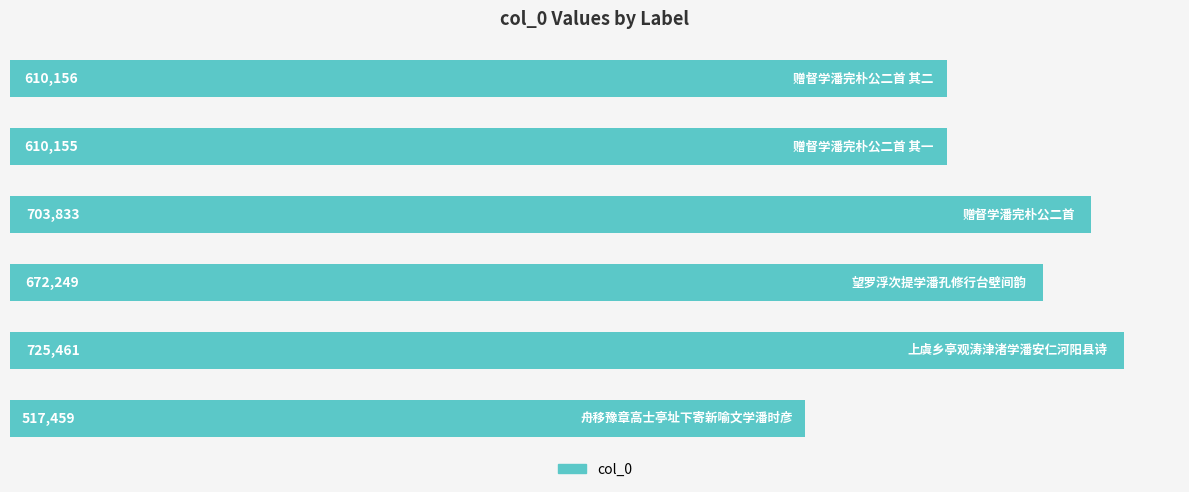

What is the difference between the second highest and minimum values?

186374